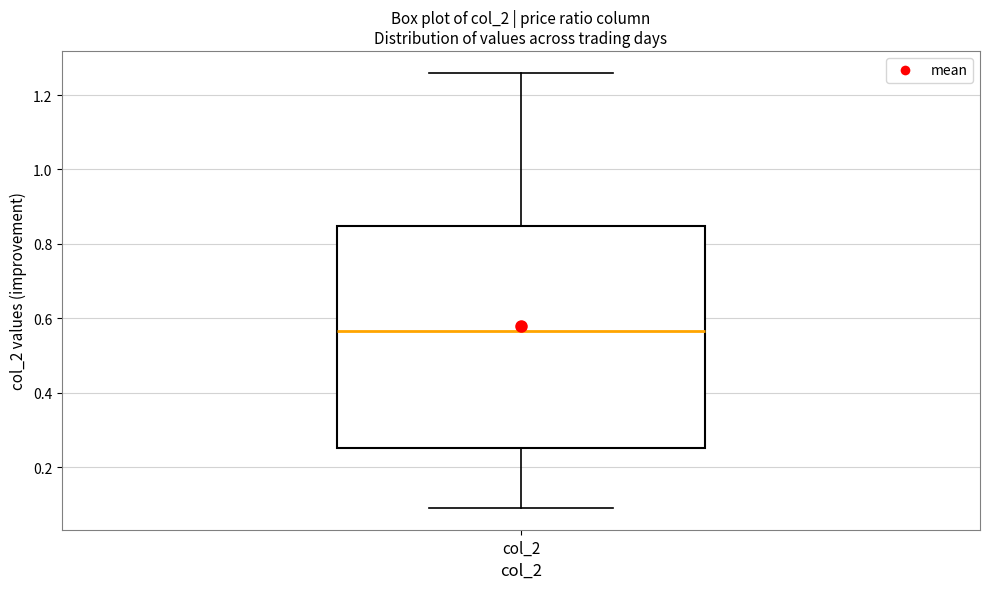

Read this box plot against the y-axis: the position of the median line, the range covered by the box, and the ends of both whiskers. The values are not printed on the chart, so give them approximately, as read against the axis.

median 0.56, box 0.26 to 0.84, whiskers 0.10 to 1.26